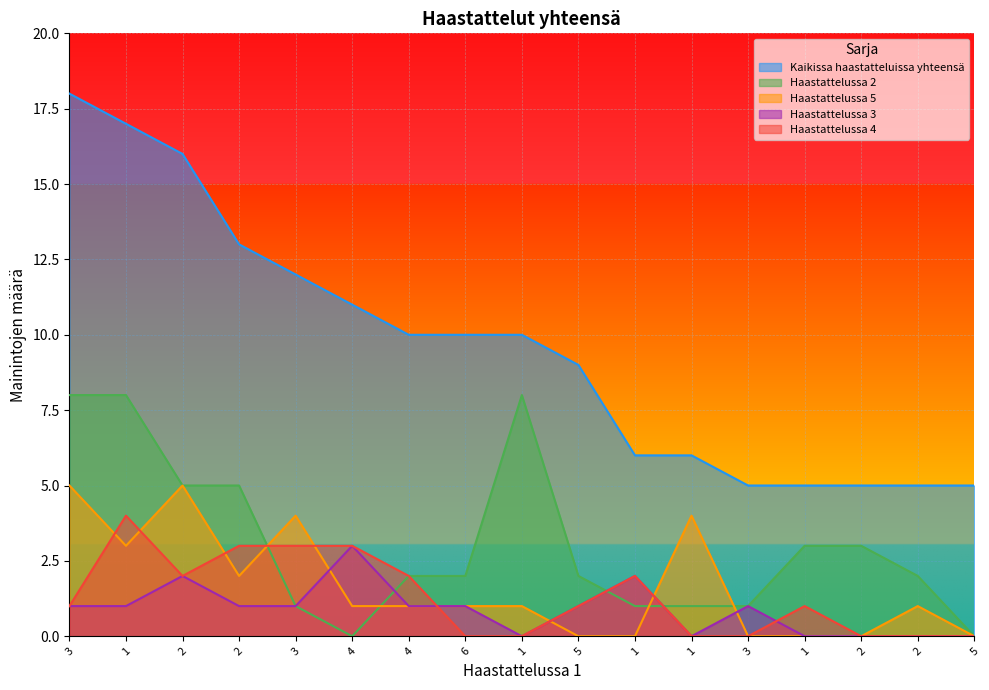

Where does the Haastattelussa 2 series first go above 2?

3